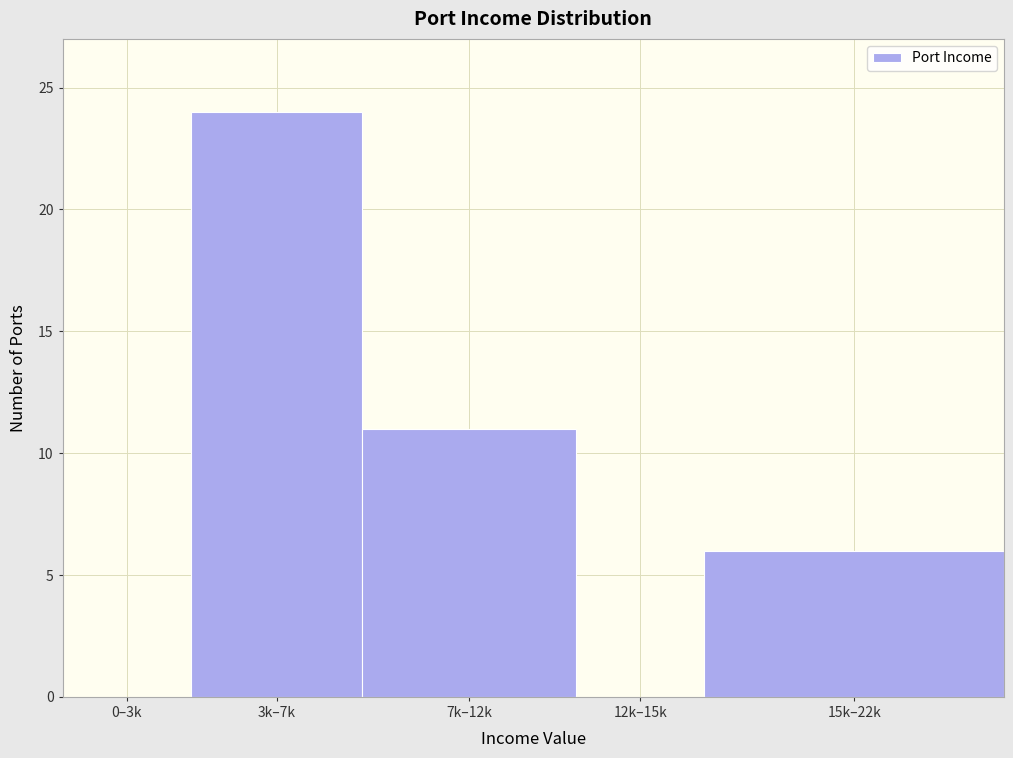

Reading right to left, transcribe all the data shown in this chart.

15k–22k=6	12k–15k=0	7k–12k=11	3k–7k=24	0–3k=0